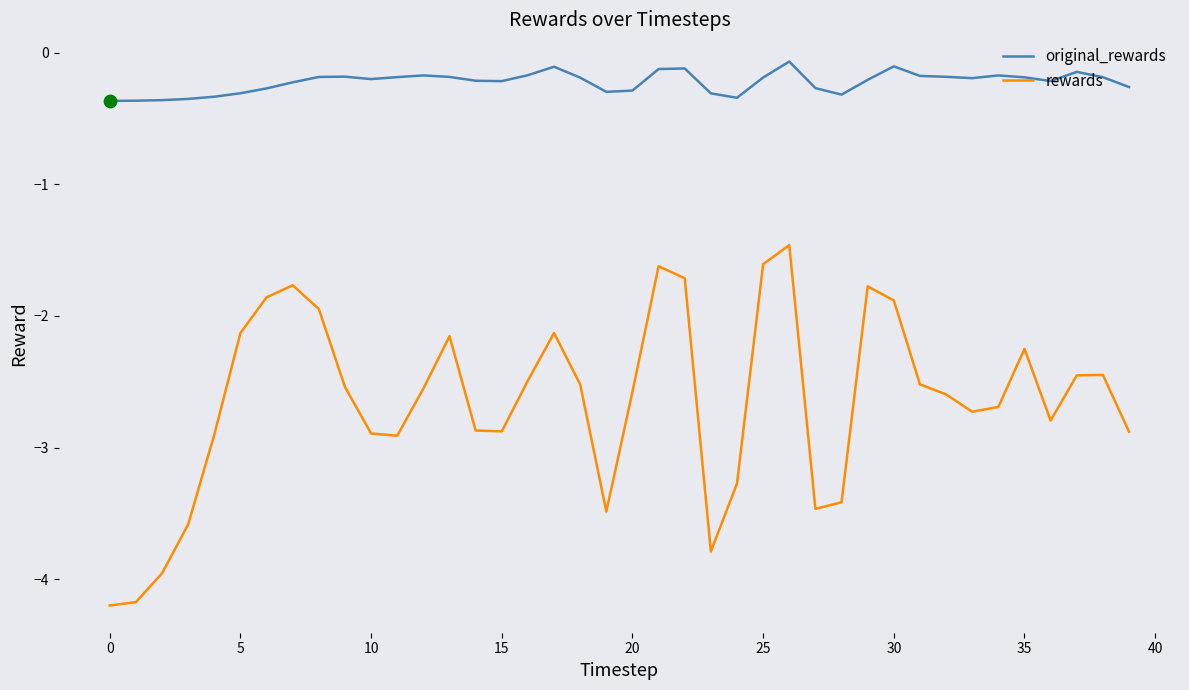

What are all the series names shown in the legend?

original_rewards, rewards